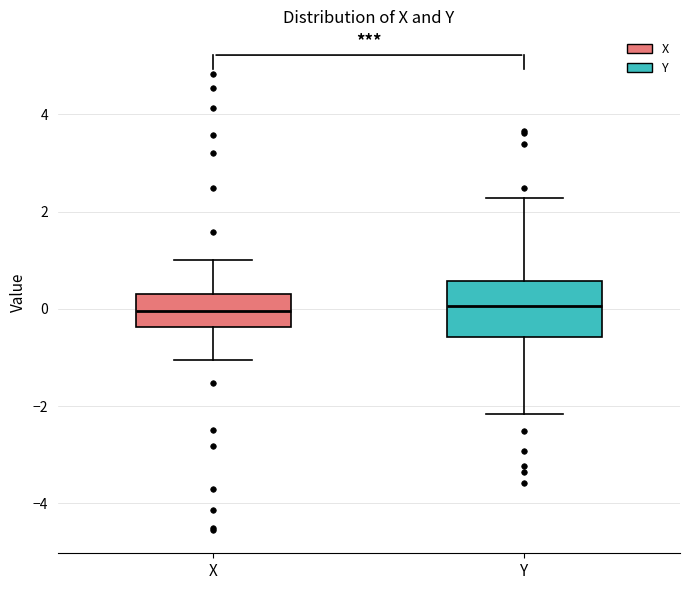

Which box is the tallest, from its lower edge to its upper edge?

Y